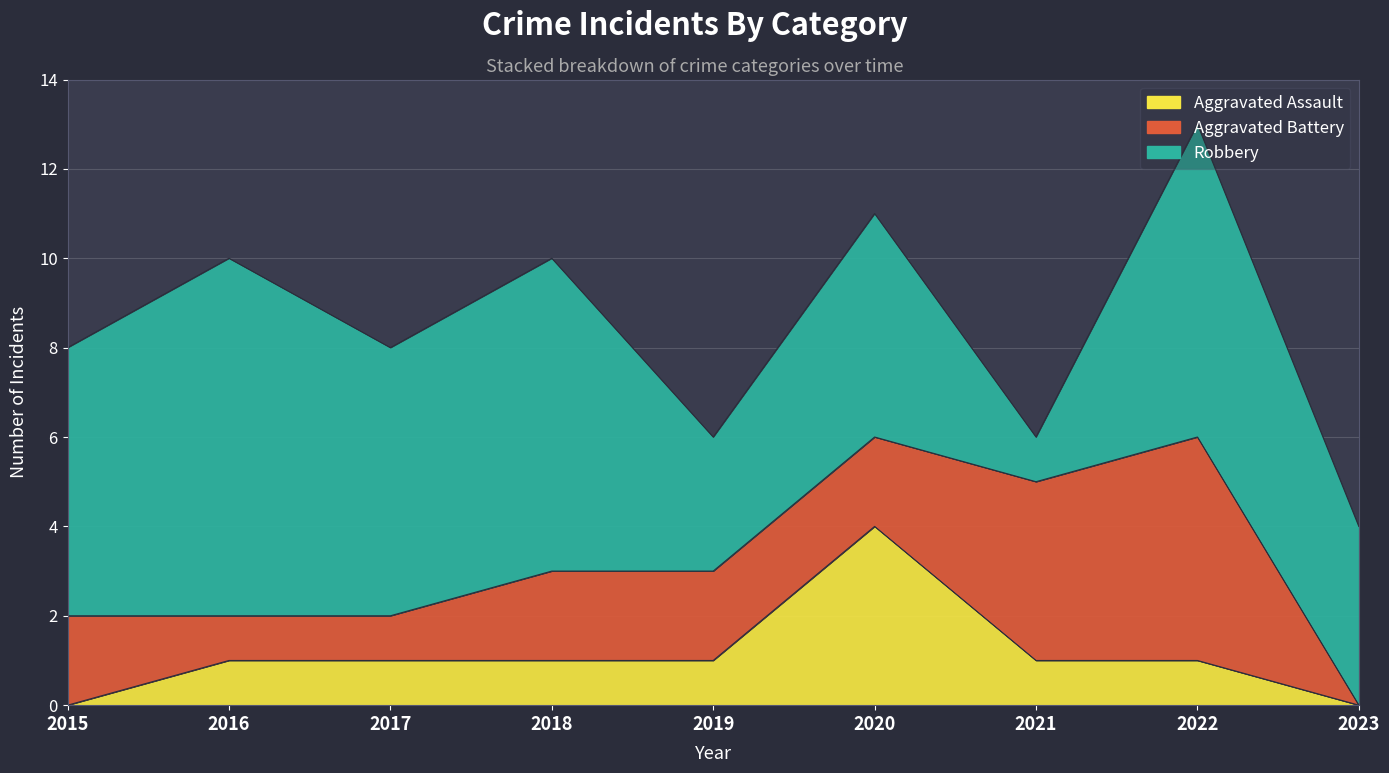

Which series has the largest total across all categories?

Robbery